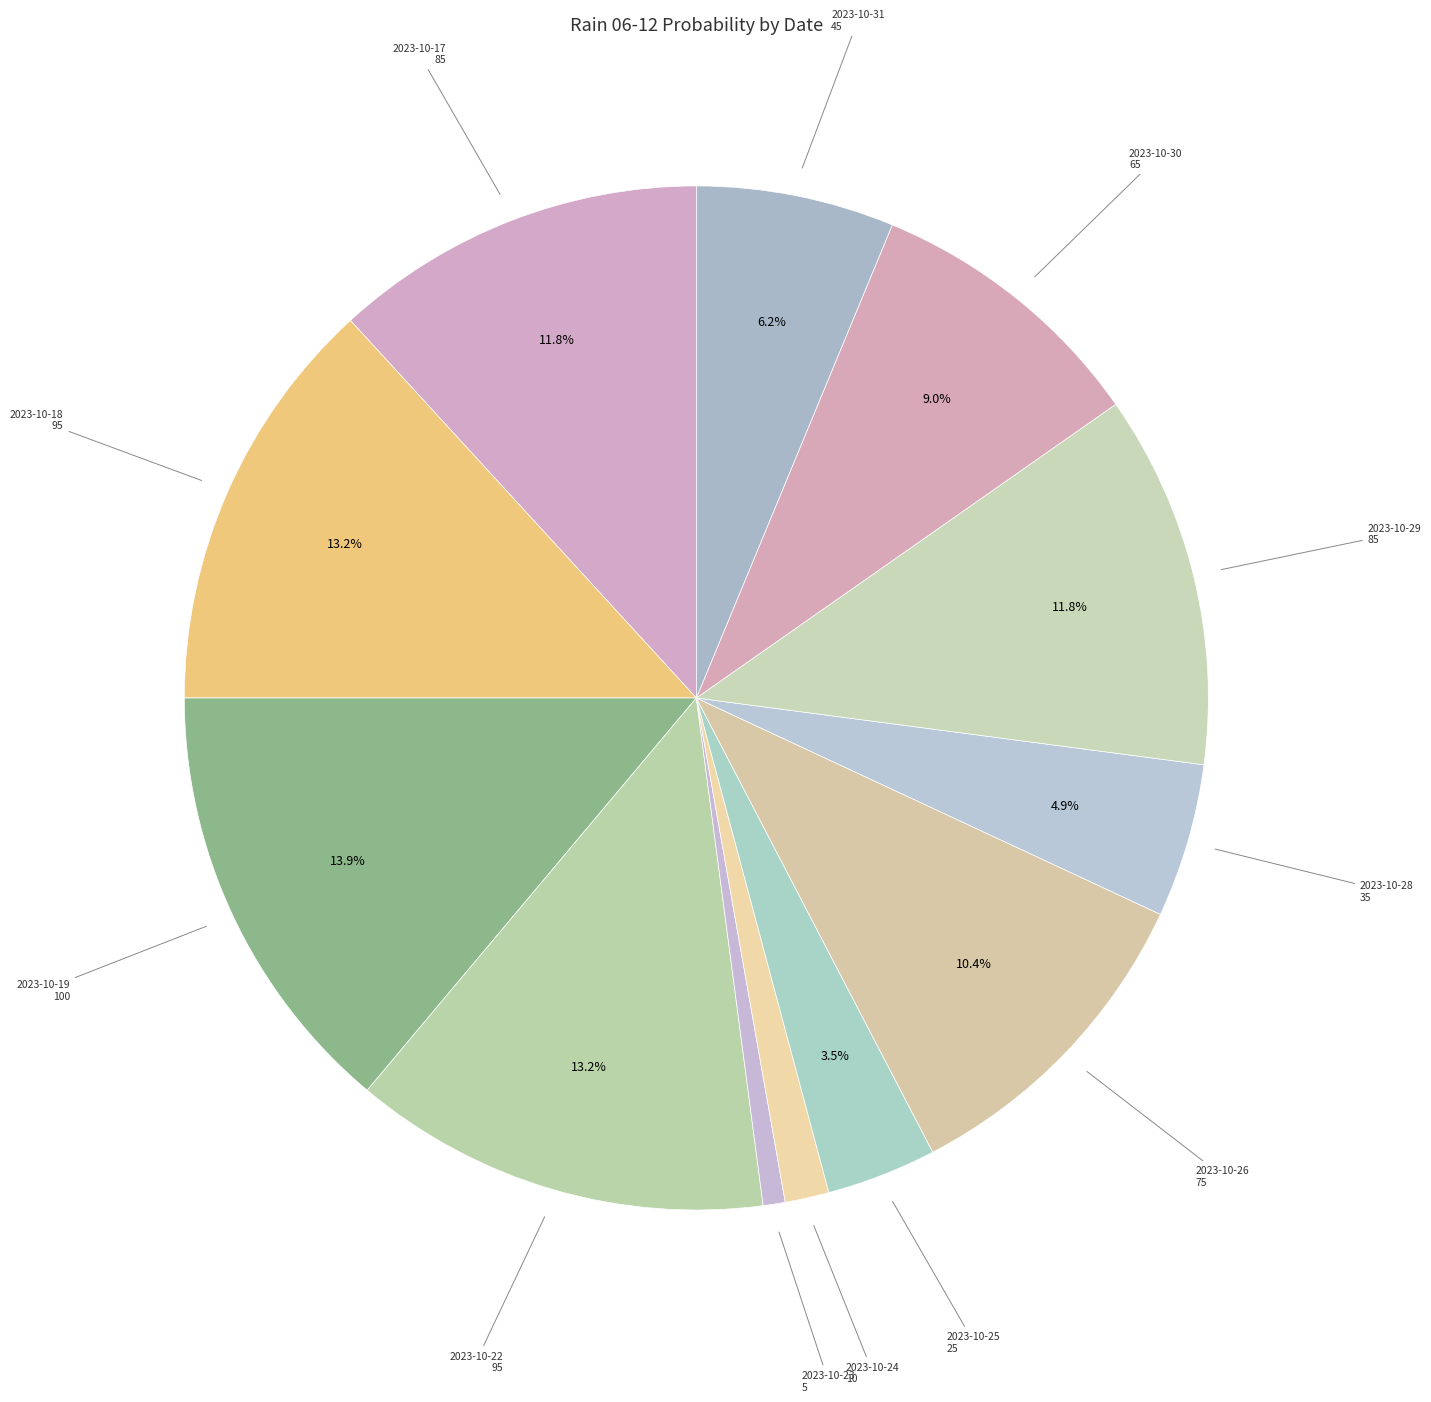

How many slices are in this pie chart?

12